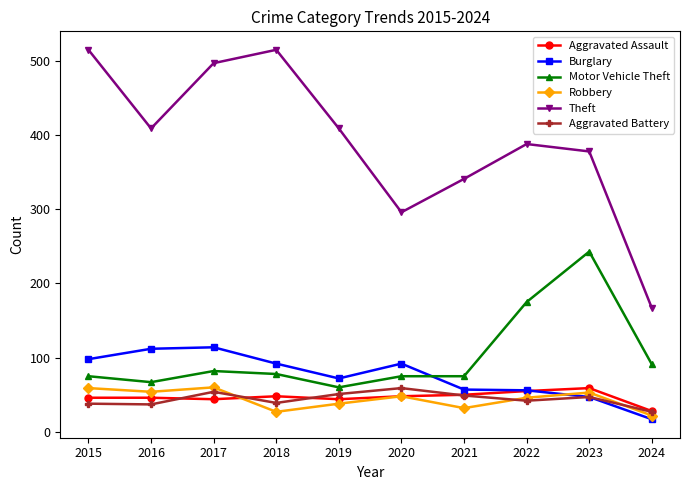

True or false: Theft and Motor Vehicle Theft intersect in this chart.

False